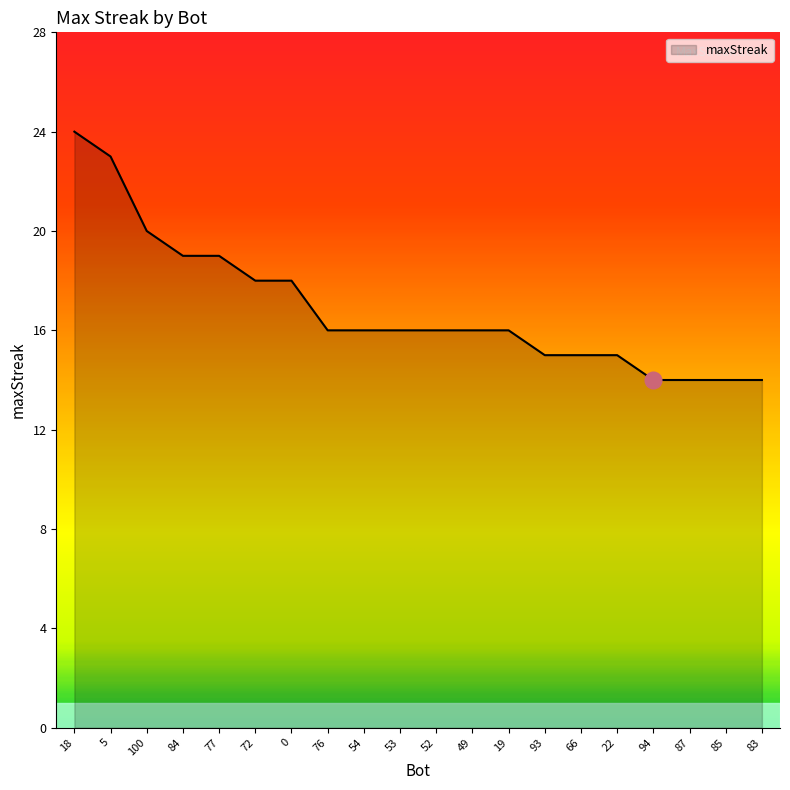

Which label corresponds to the largest value in the chart?

18